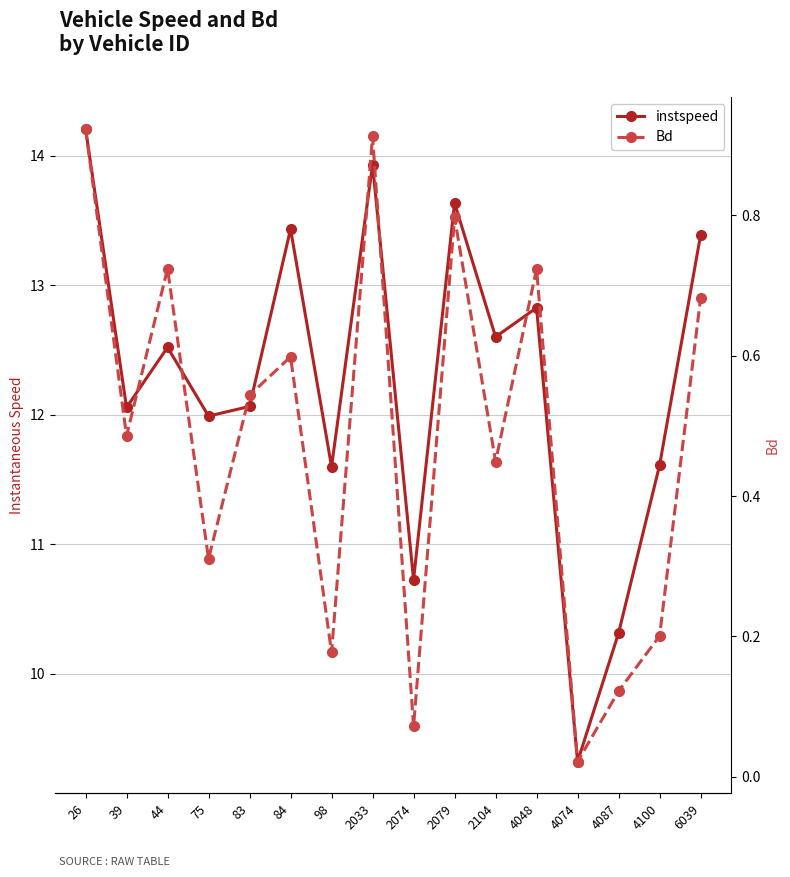

Rank the series by their average value, from highest to lowest.

instspeed, Bd